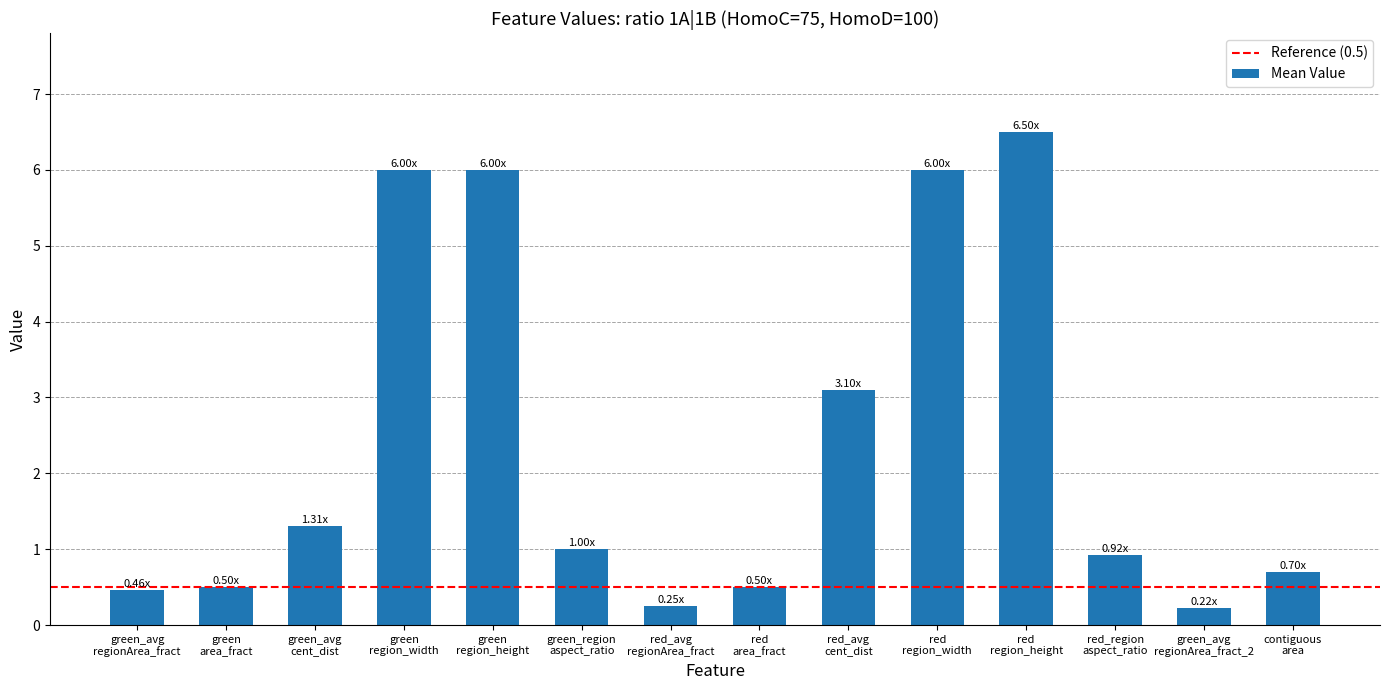

How many values are below 1?

7